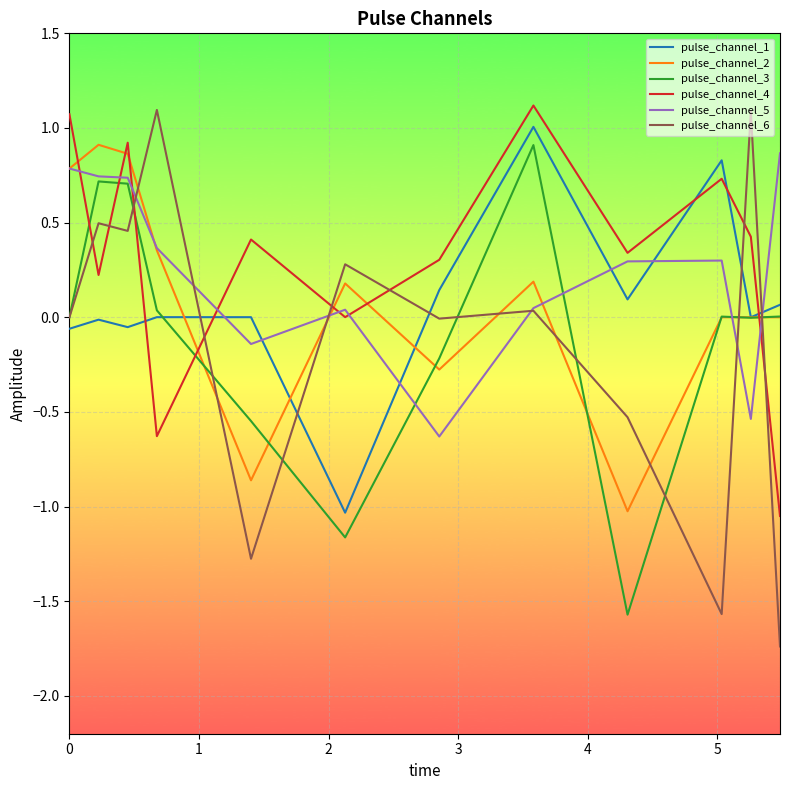

Which series has the widest spread of values?

pulse_channel_6